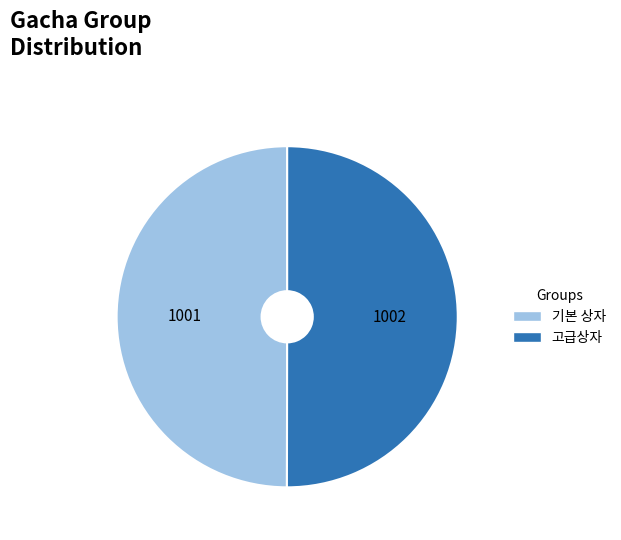

How many segments does this pie chart have?

2